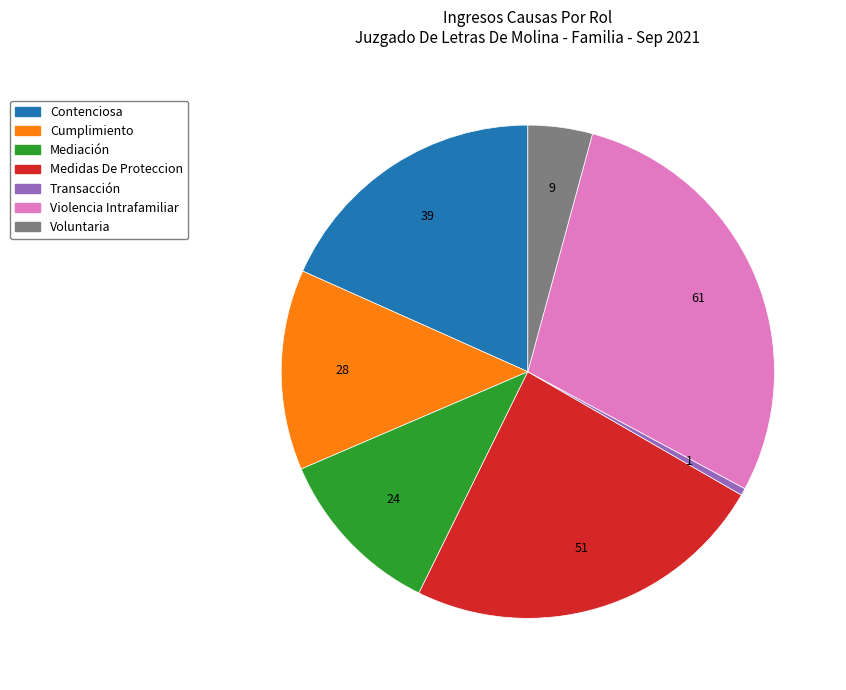

Rank the categories by value from lowest to highest.

Transacción, Voluntaria, Mediación, Cumplimiento, Contenciosa, Medidas De Proteccion, Violencia Intrafamiliar